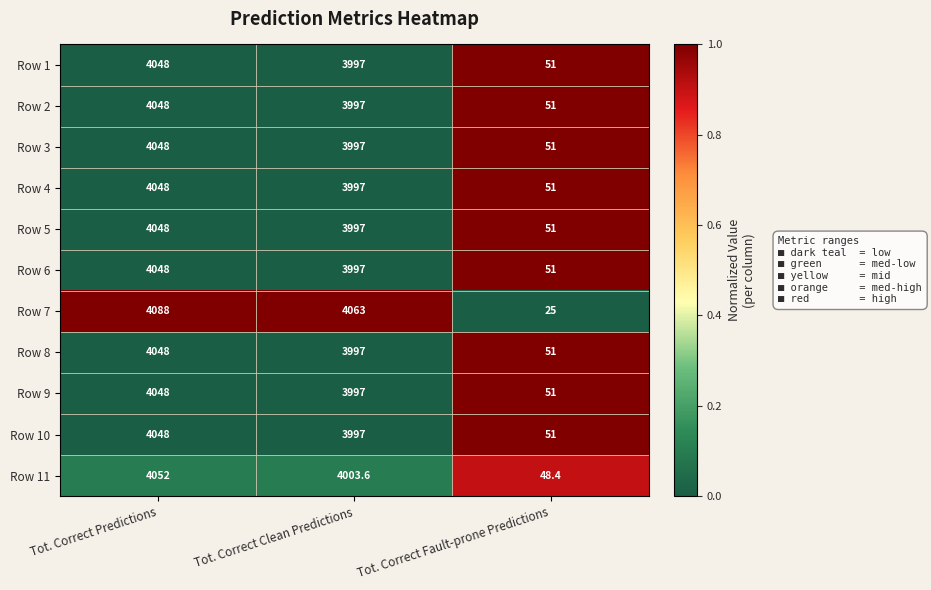

What is the greatest value displayed?

4088.0